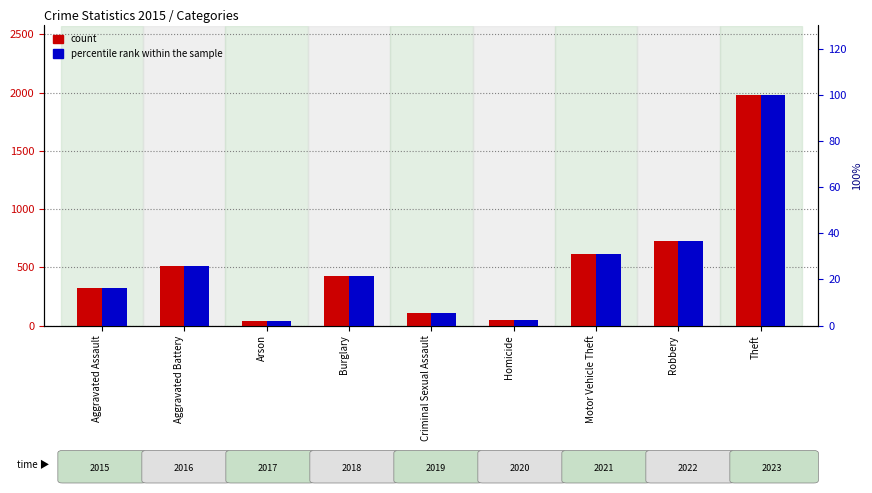

What is the difference between the second highest and second lowest values in the percentile rank within the sample series?

34.1